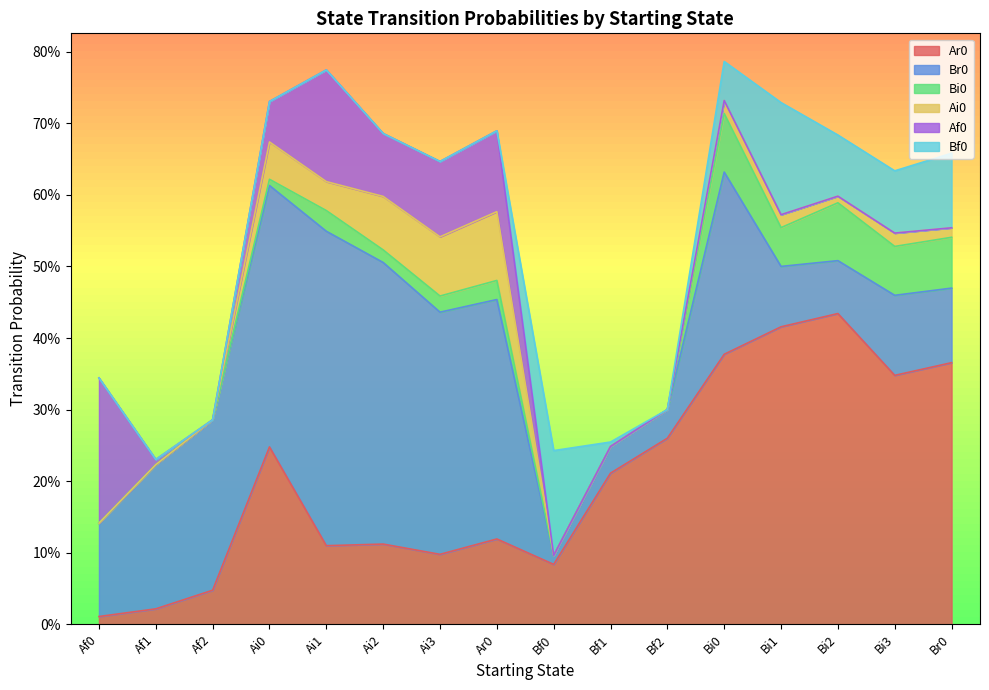

At which category does the chart reach its minimum across all series?

Af0